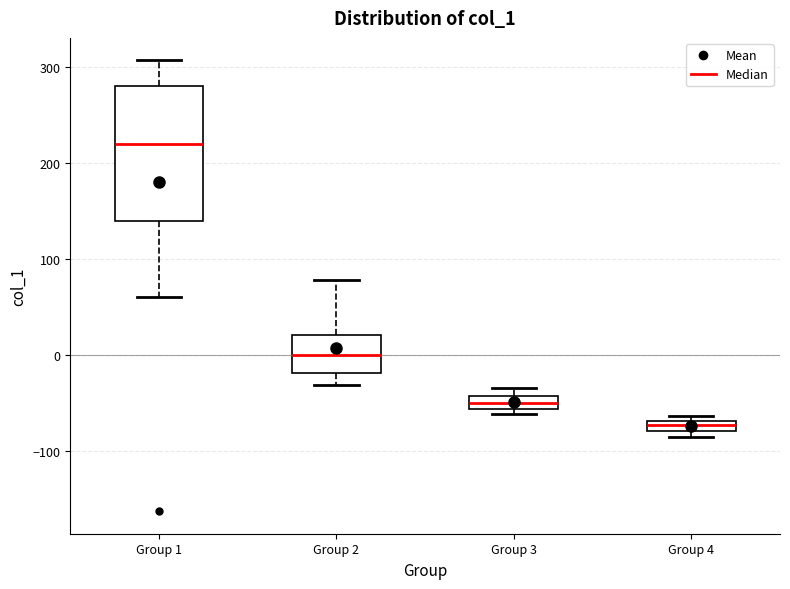

Comparing the boxes themselves (not the whiskers), which one is the tallest?

Group 1